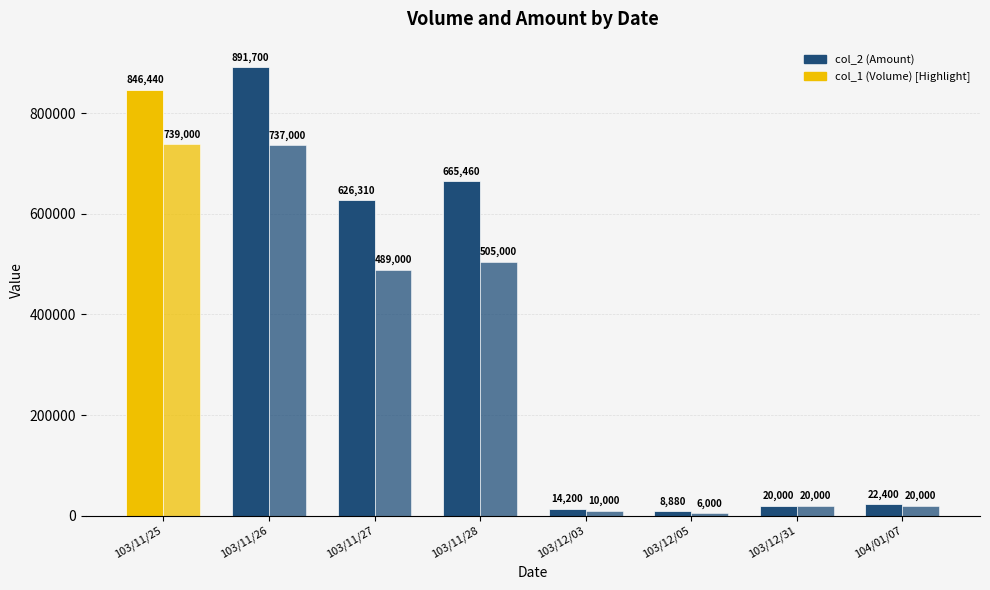

How many bars are there in total?

16